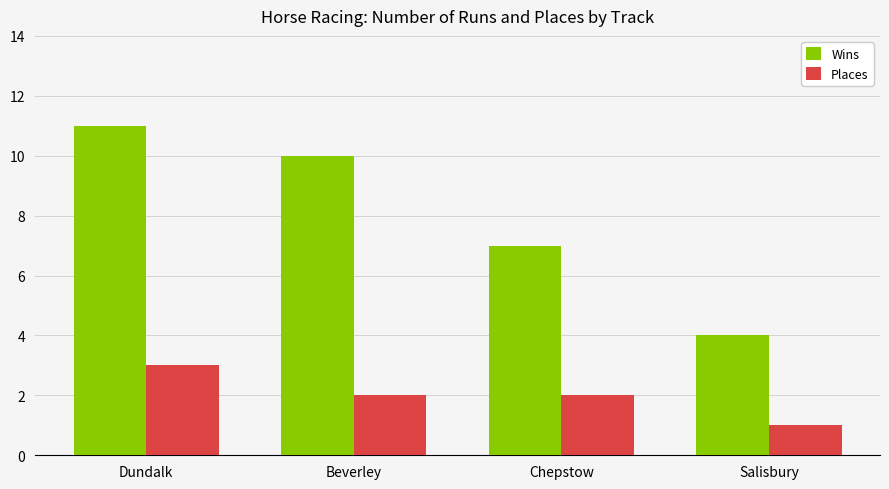

Read the Places value at Salisbury.

1